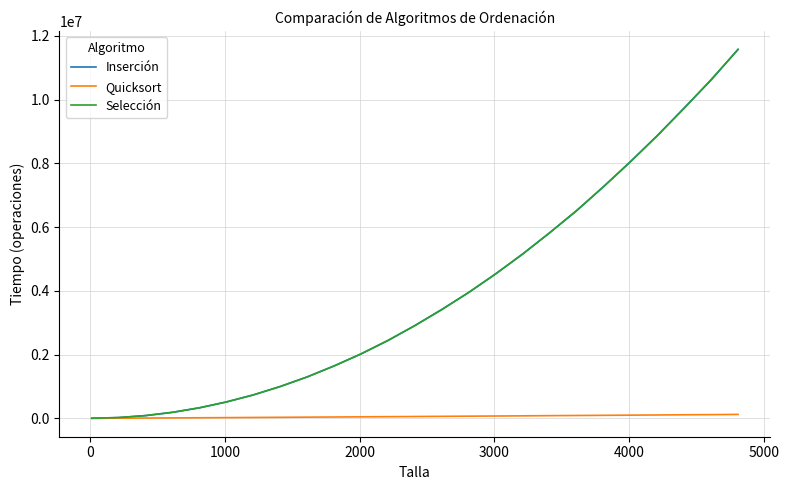

What is the lowest value of the Selección series?

54